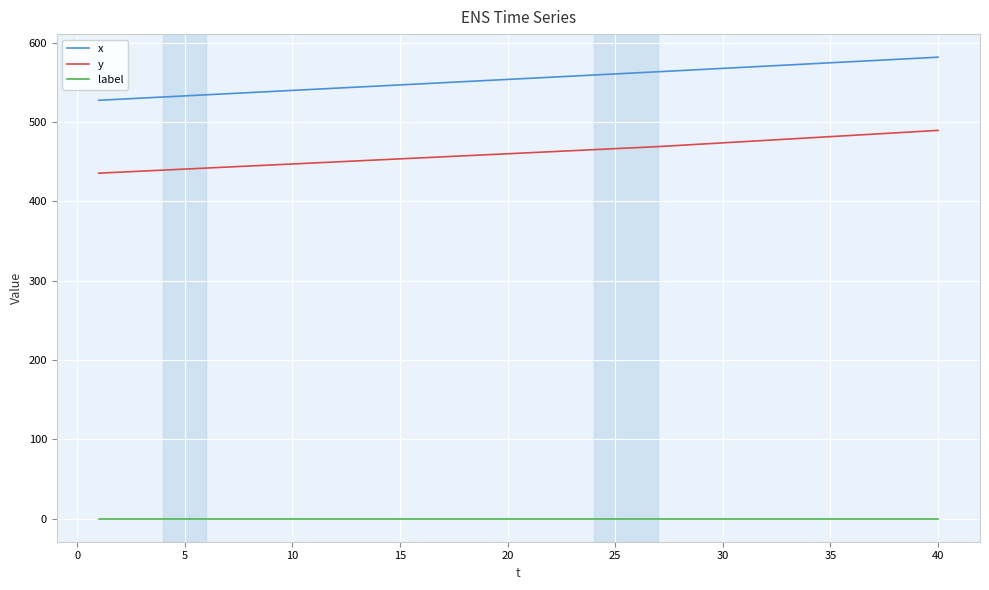

Which series has the largest total across all categories?

x